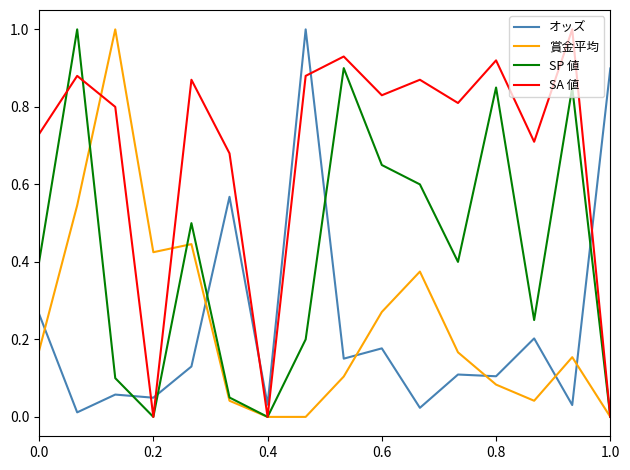

How many intersections are there between SP 値 and オッズ?

5